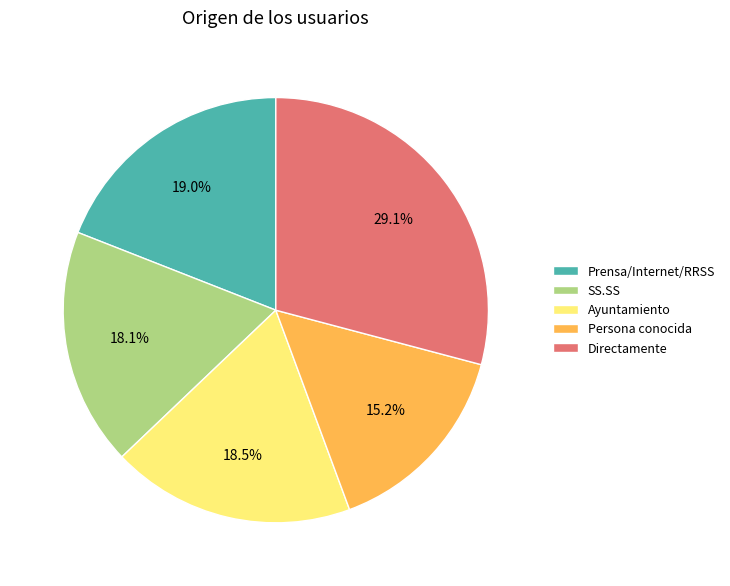

The Prensa/Internet/RRSS slice represents 13% of the pie. True or false?

False